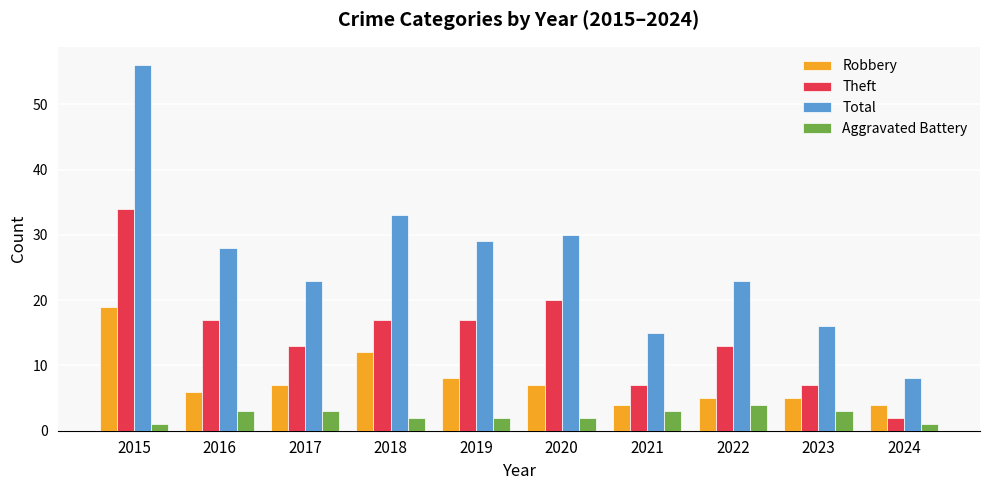

True or false: Robbery has a value of 5 at 2018.

False